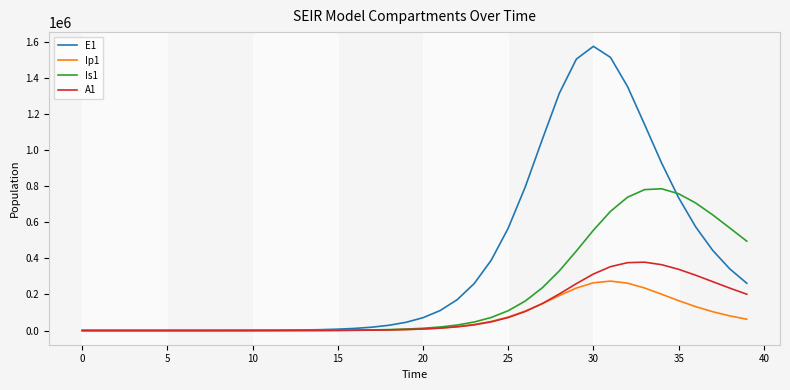

Which series has the largest range (max minus min)?

E1